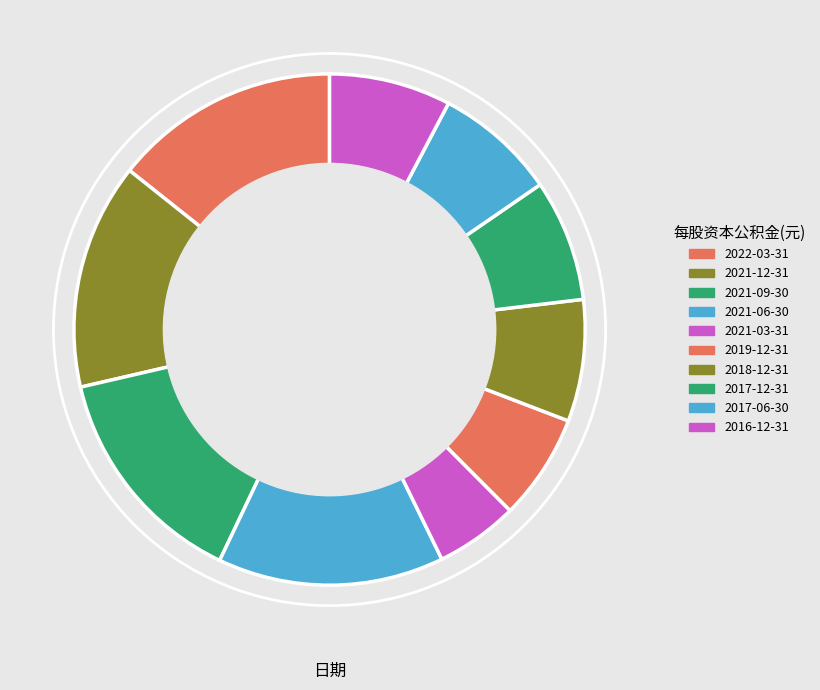

Which slice is the smallest?

2021-03-31